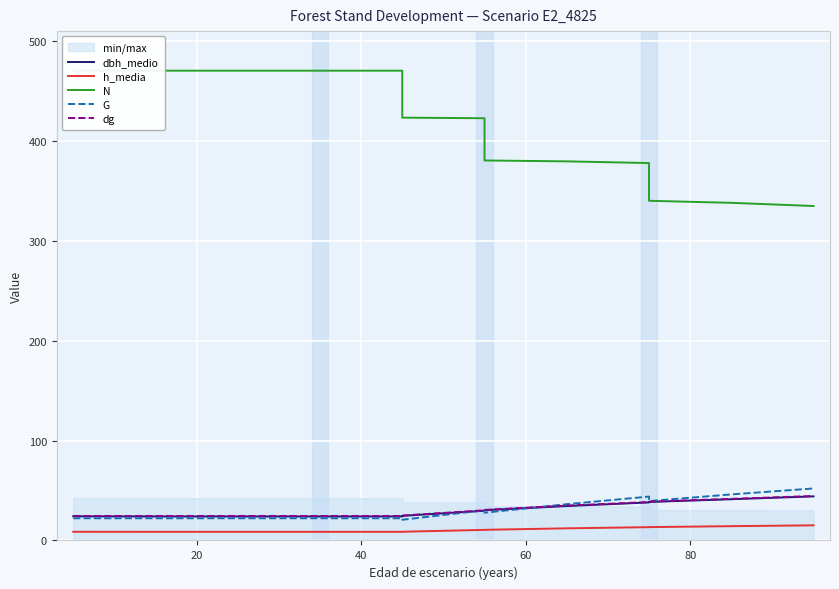

What is the average value of the G series?

30.1